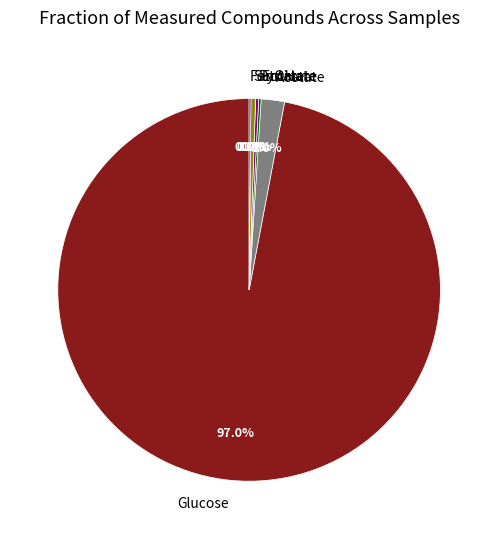

Is it true that Glucose is 44% of the pie?

False